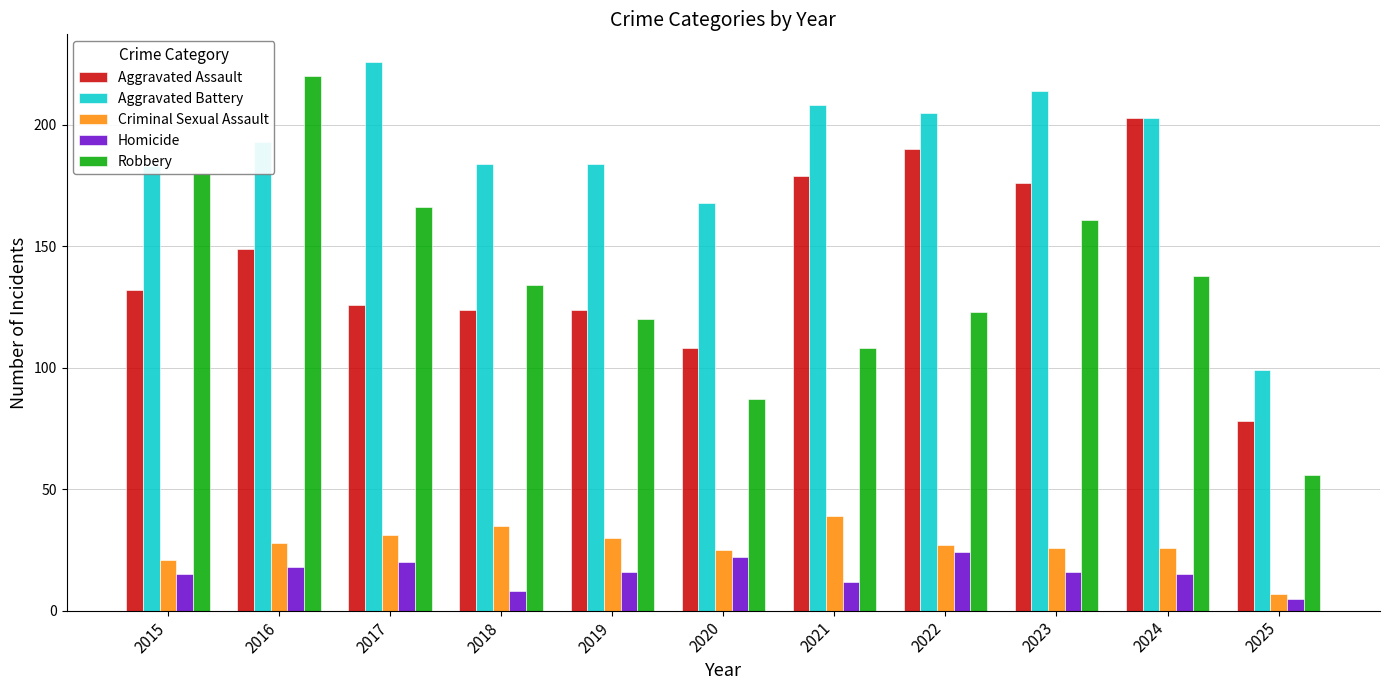

Between 2019 and 2020, which series saw the biggest shift?

Robbery